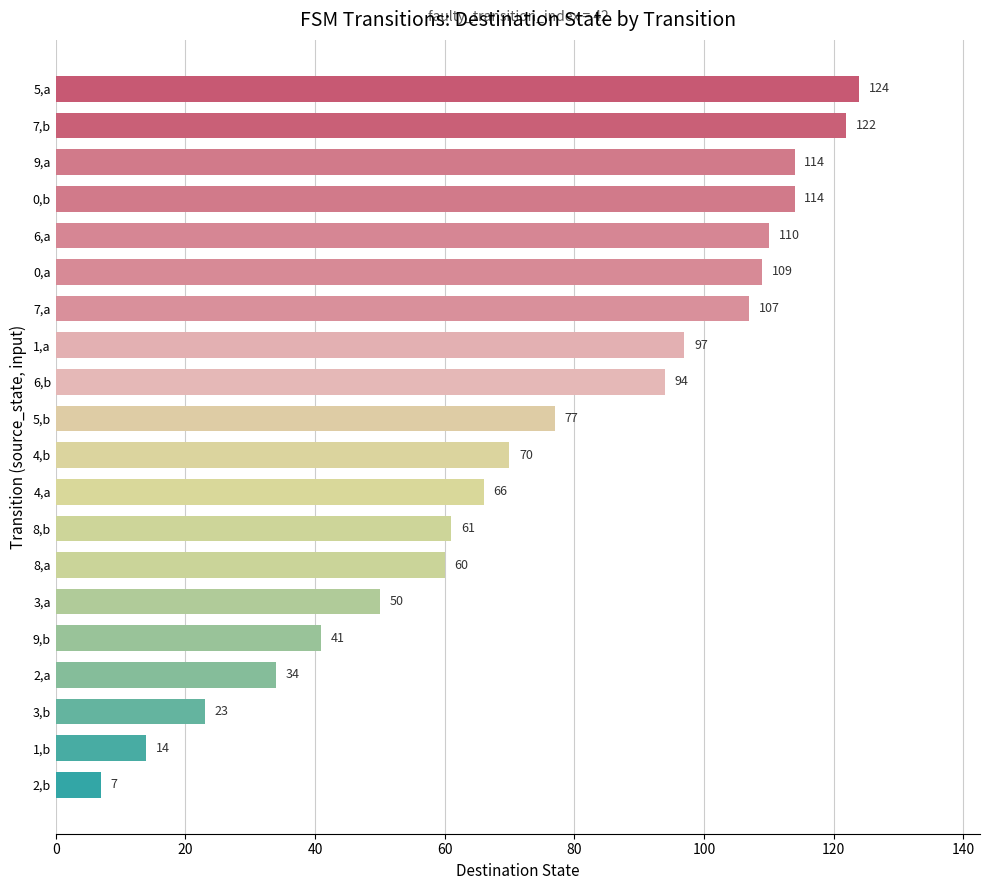

Reading bottom to top, extract all data points from this chart.

2,b=7	1,b=14	3,b=23	2,a=34	9,b=41	3,a=50	8,a=60	8,b=61	4,a=66	4,b=70	5,b=77	6,b=94	1,a=97	7,a=107	0,a=109	6,a=110	0,b=114	9,a=114	7,b=122	5,a=124